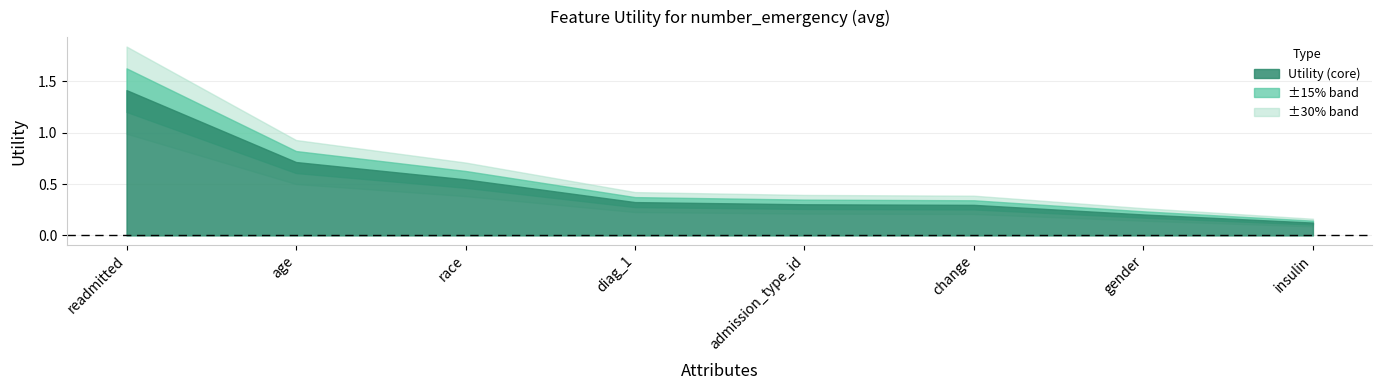

The value at diag_1 is 0.3. True or false?

True